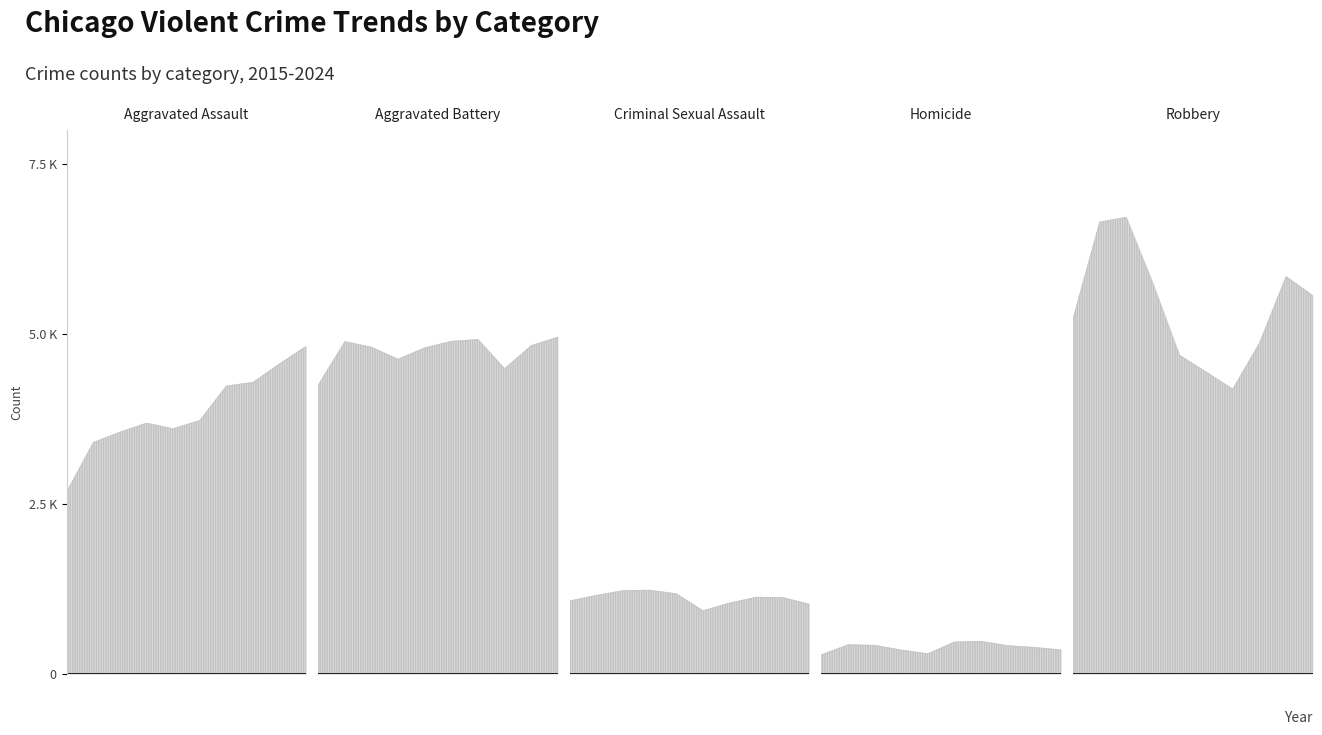

At how many categories does at least one series exceed 1147?

10